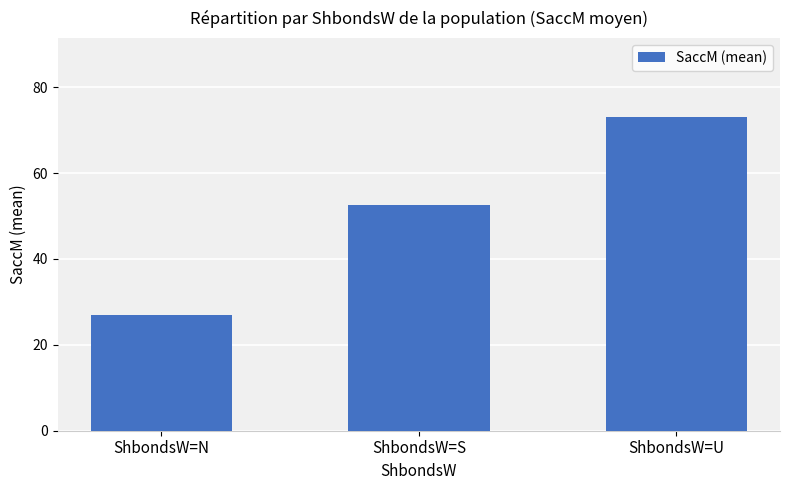

Between ShbondsW=N and ShbondsW=S, which is larger?

ShbondsW=S